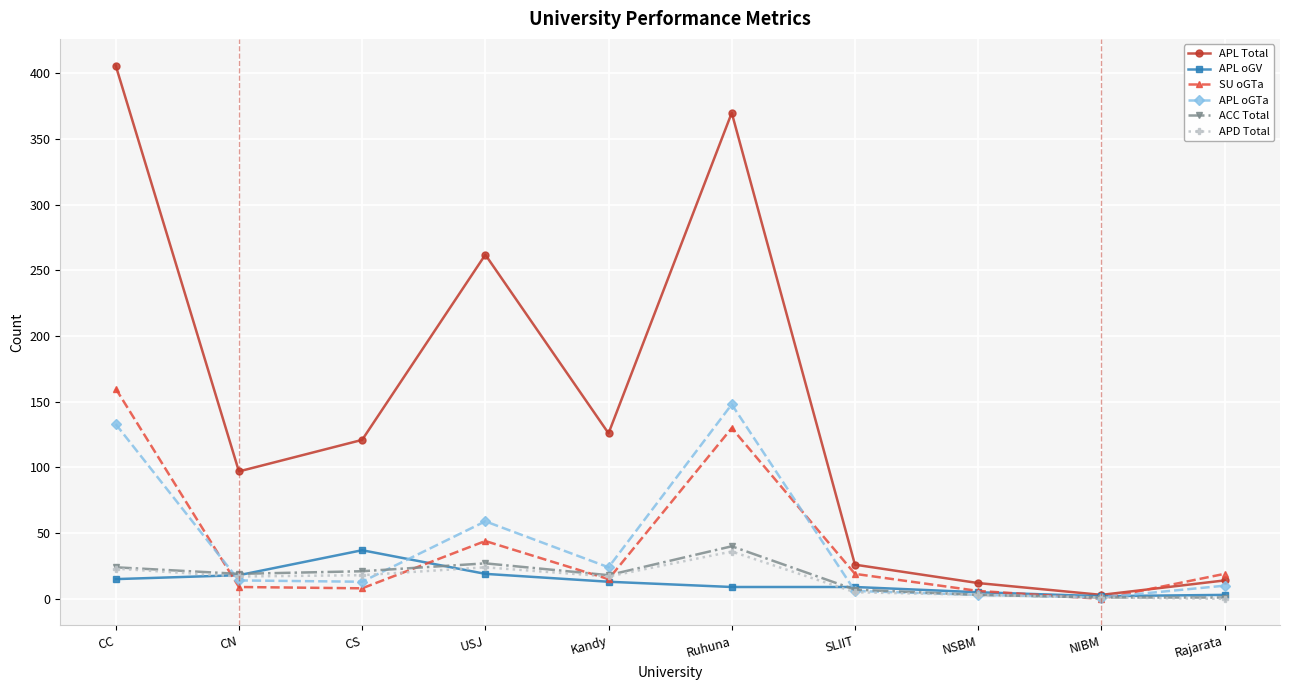

What are all the series names shown in the legend?

APL Total, APL oGV, SU oGTa, APL oGTa, ACC Total, APD Total